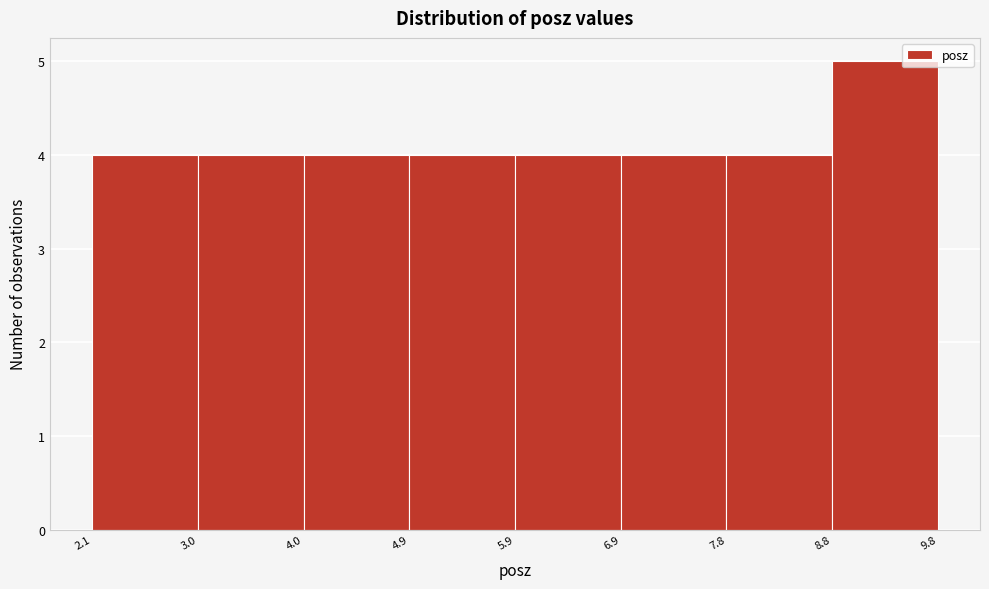

Over which range of the x-axis is the bar tallest?

8.8 to 9.8